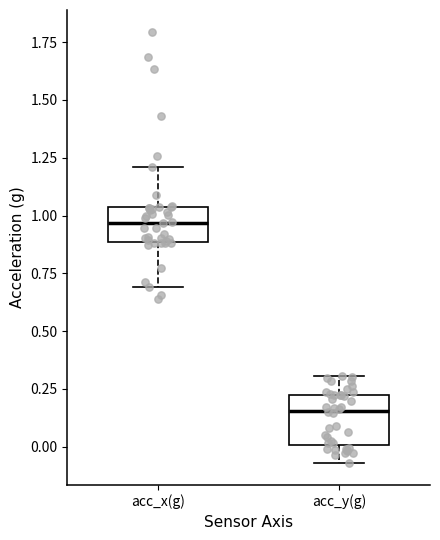

Where does the upper whisker of the box for acc_y(g) end on the y-axis? The values are not printed on the chart, so give them approximately, as read against the axis.

0.30